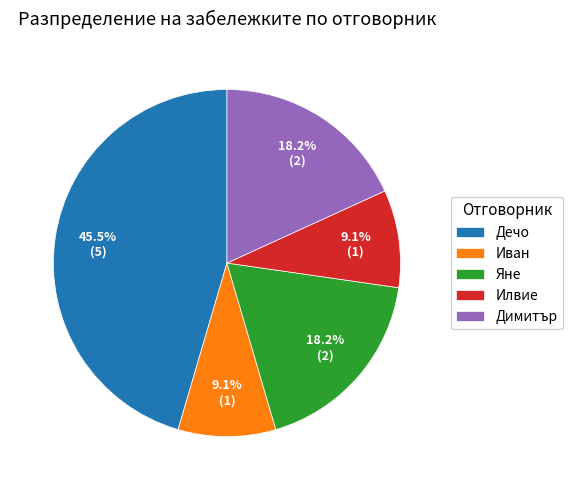

Which has a higher value, Дечо or Илвие?

Дечо